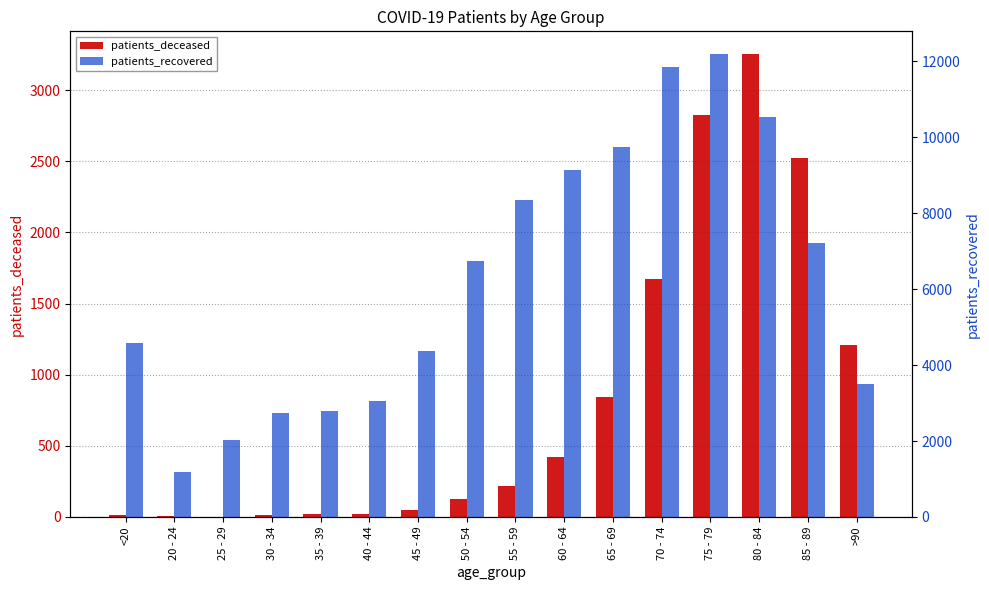

What is the average value of the patients_deceased series?

826